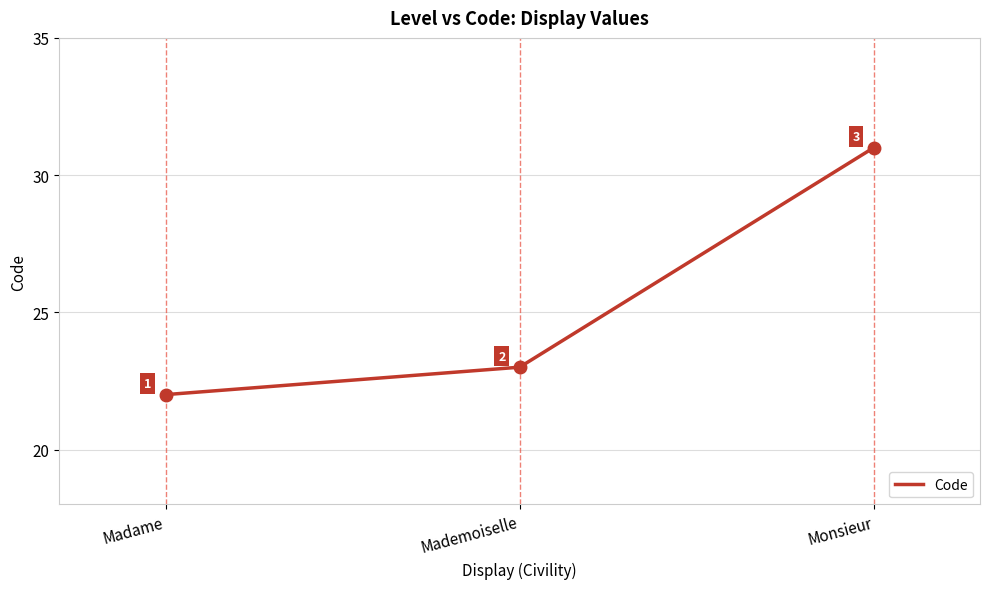

What position from the left is Madame?

1